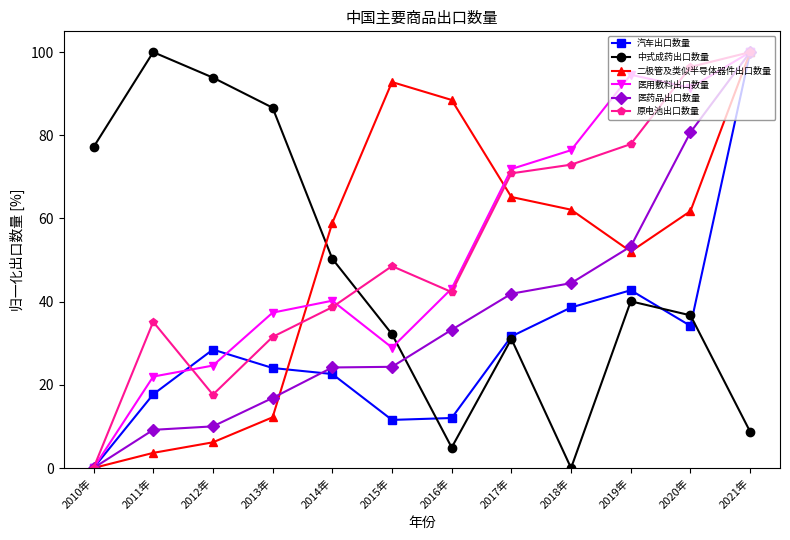

The value of 中式成药出口数量 at 2012年 is 93.9. True or false?

True